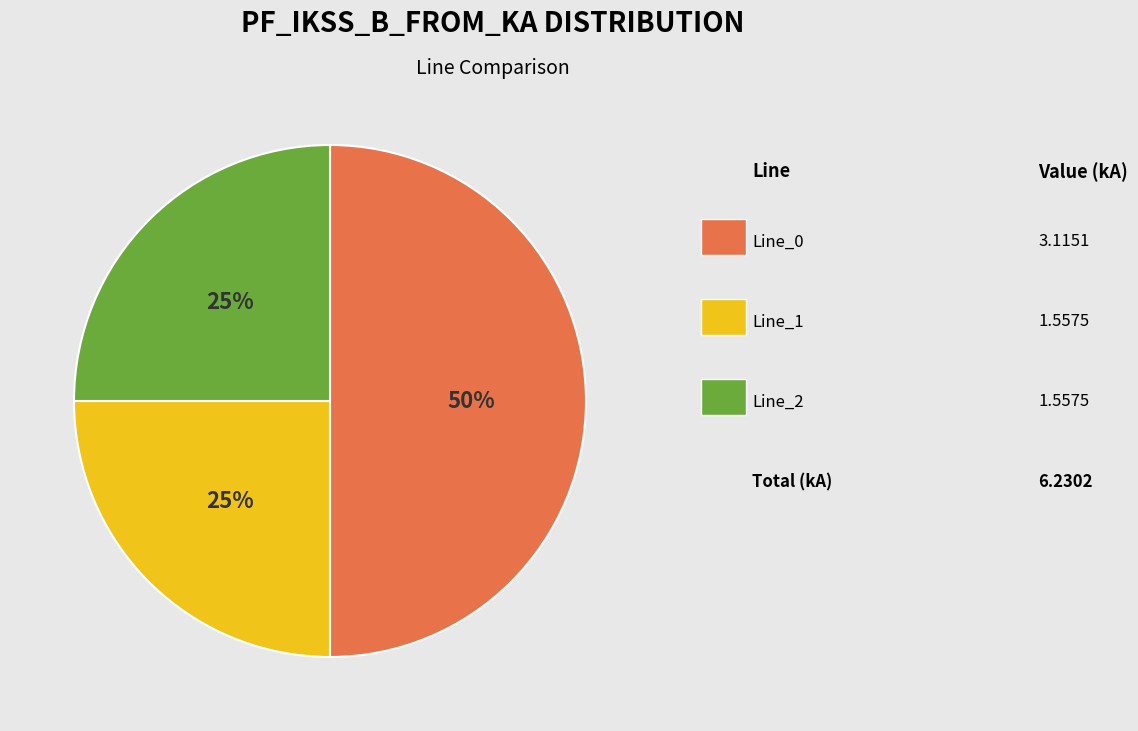

To the nearest percent, what is the average slice percentage?

33%